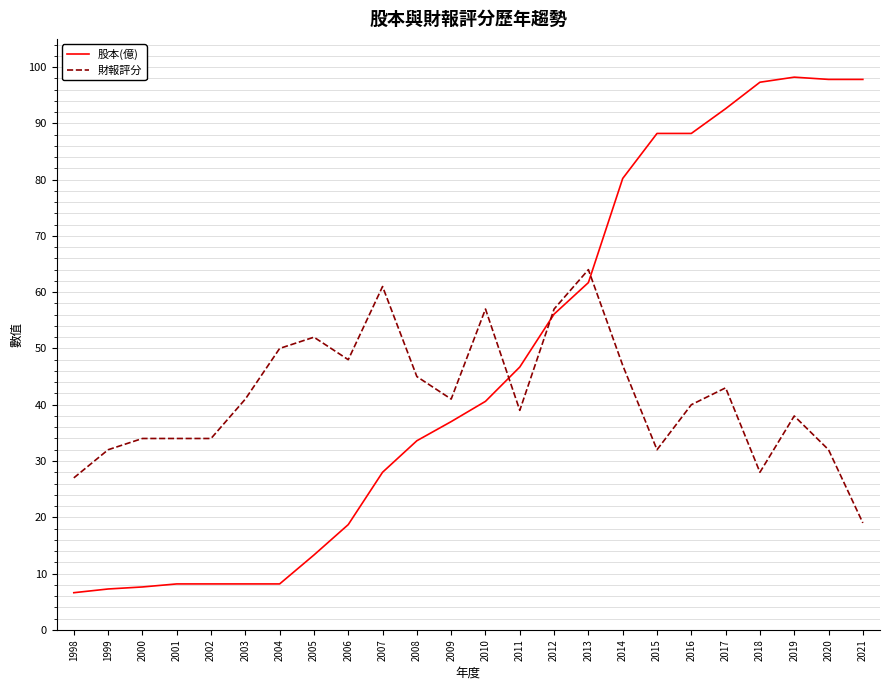

Which series changed the most between 1998 and 2017?

股本(億)